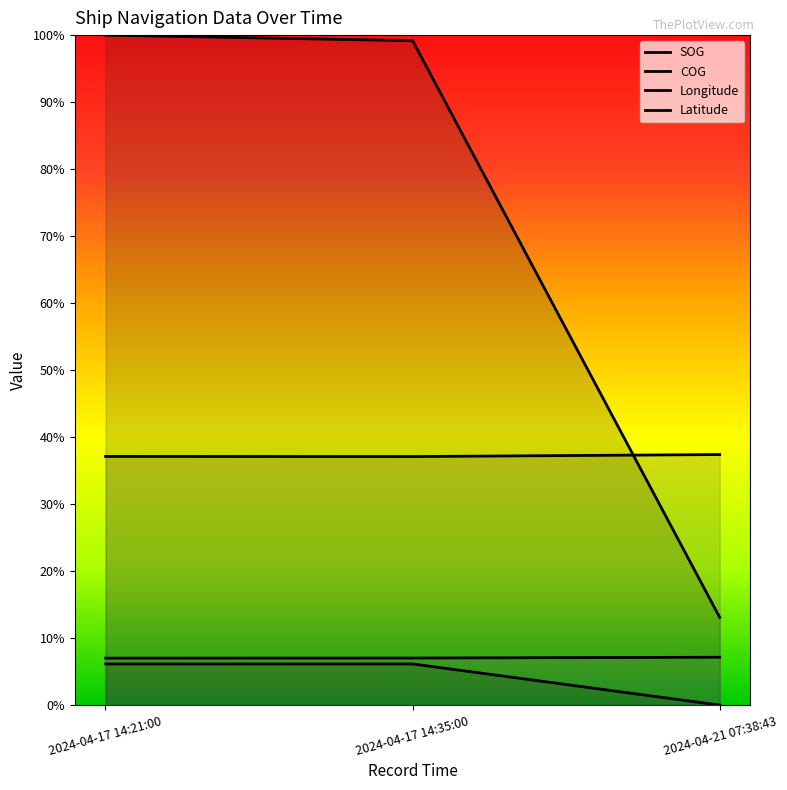

Does the chart display data point markers on the line(s)?

No